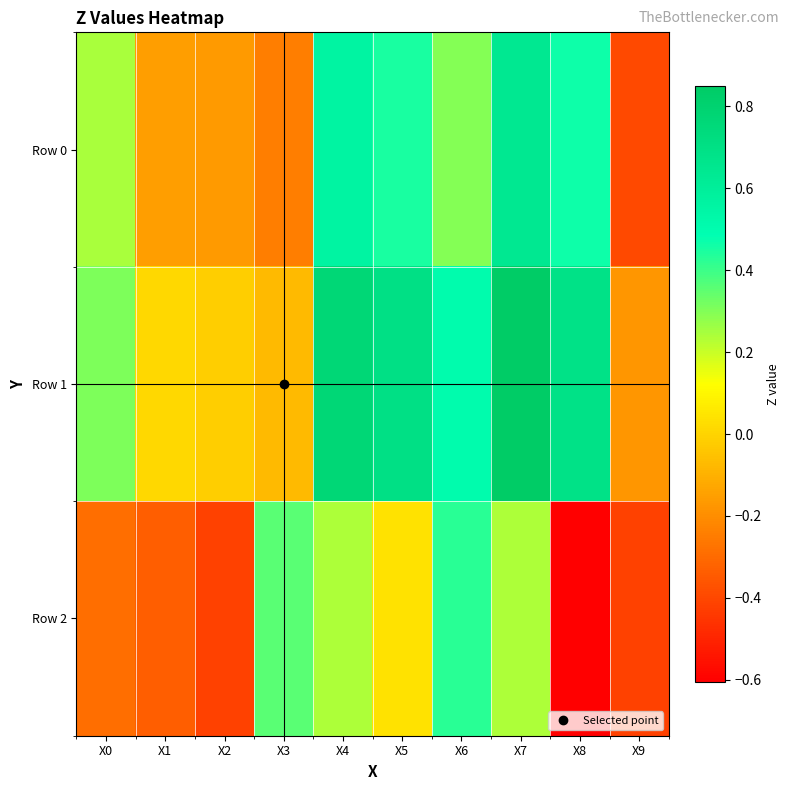

Reading left to right, transcribe all the data shown in this chart.

Row 0: X0=0.2	X1=-0.2	X2=-0.2	X3=-0.2	X4=0.6	X5=0.4	X6=0.3	X7=0.6	X8=0.5	X9=-0.4
Row 1: X0=0.3	X1=0.0	X2=-0.0	X3=-0.1	X4=0.8	X5=0.7	X6=0.5	X7=0.8	X8=0.7	X9=-0.2
Row 2: X0=-0.3	X1=-0.3	X2=-0.4	X3=0.4	X4=0.2	X5=0.0	X6=0.4	X7=0.2	X8=-0.6	X9=-0.4